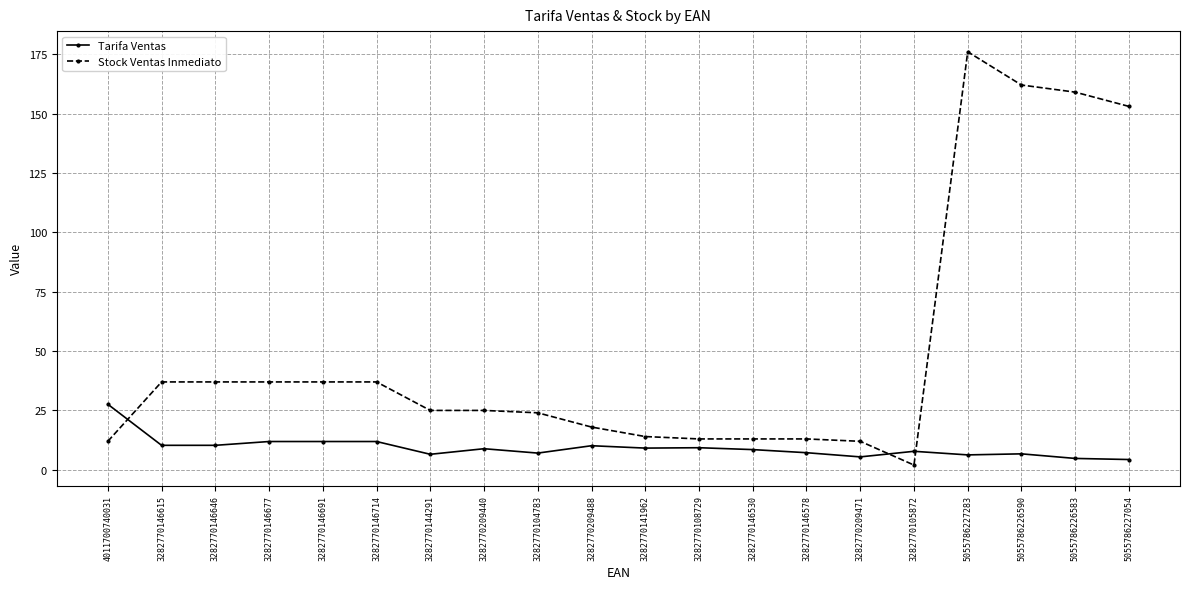

True or false: Tarifa Ventas and Stock Ventas Inmediato intersect in this chart.

True